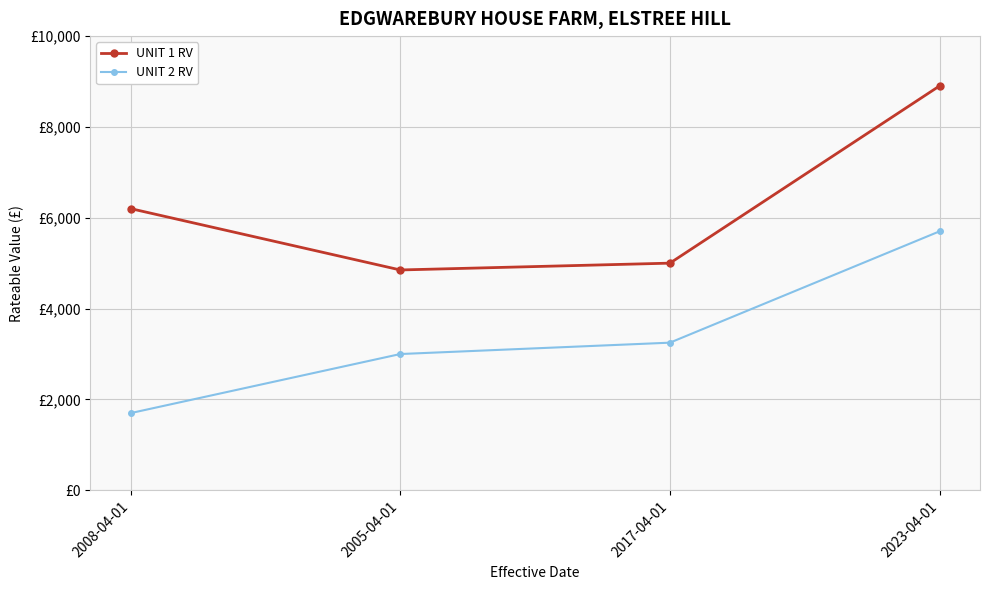

What are all the series names shown in the legend?

UNIT 1 RV, UNIT 2 RV